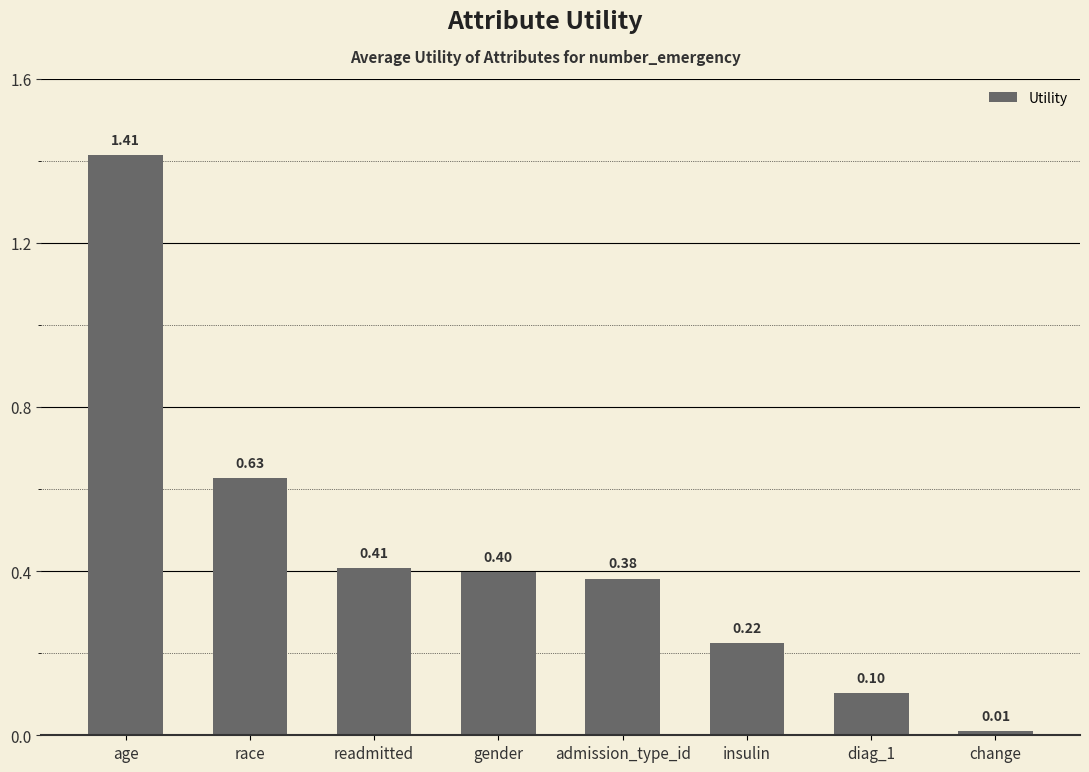

Are the bars grouped side by side (vs. stacked)?

No